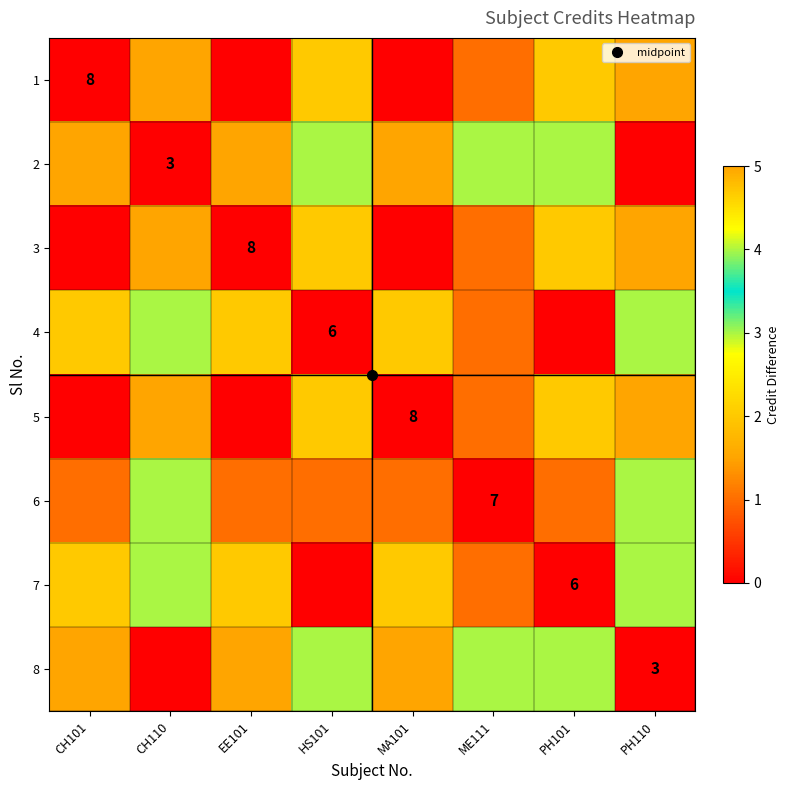

How many 5 values are between 0 and 5?

8